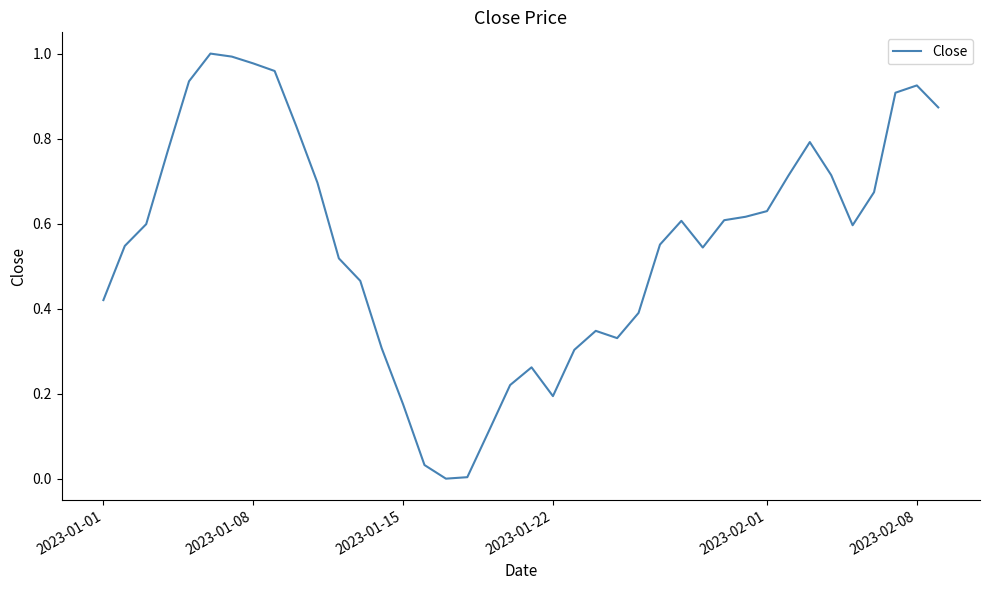

How many lines are shown in the chart?

1